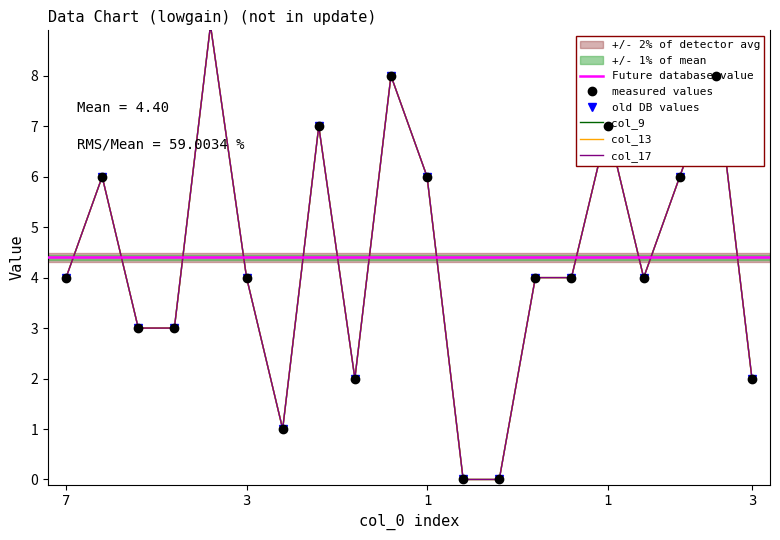

At which category does col_17 reach its first local peak?

1